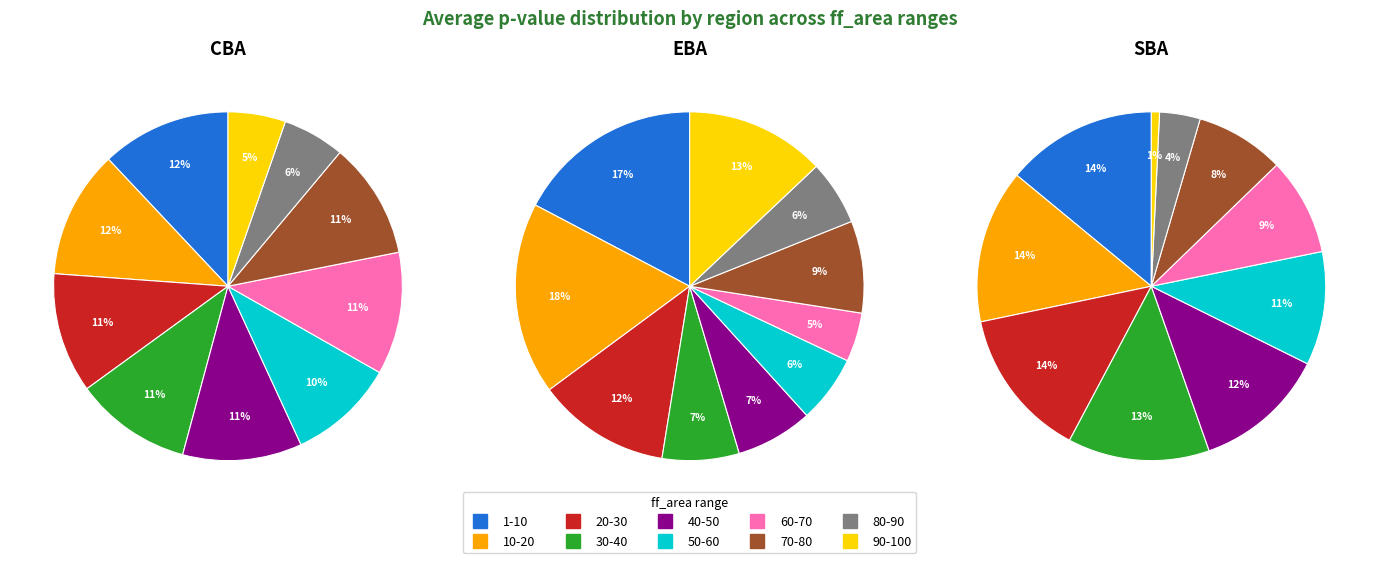

How much of the chart is everything except 7?

89.2%